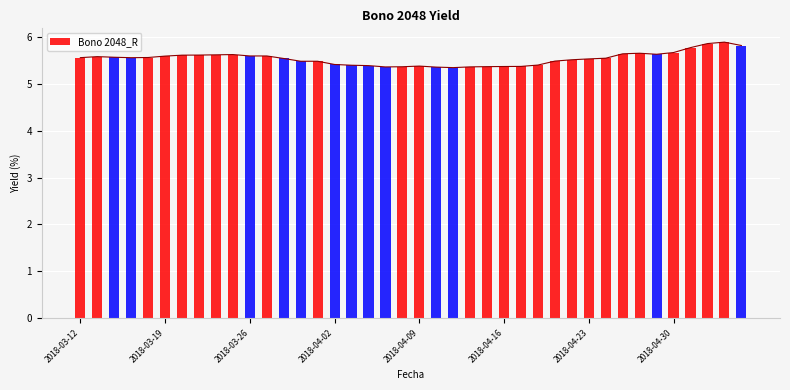

What is the difference between the maximum and minimum values in the Bono 2048_R series?

0.5